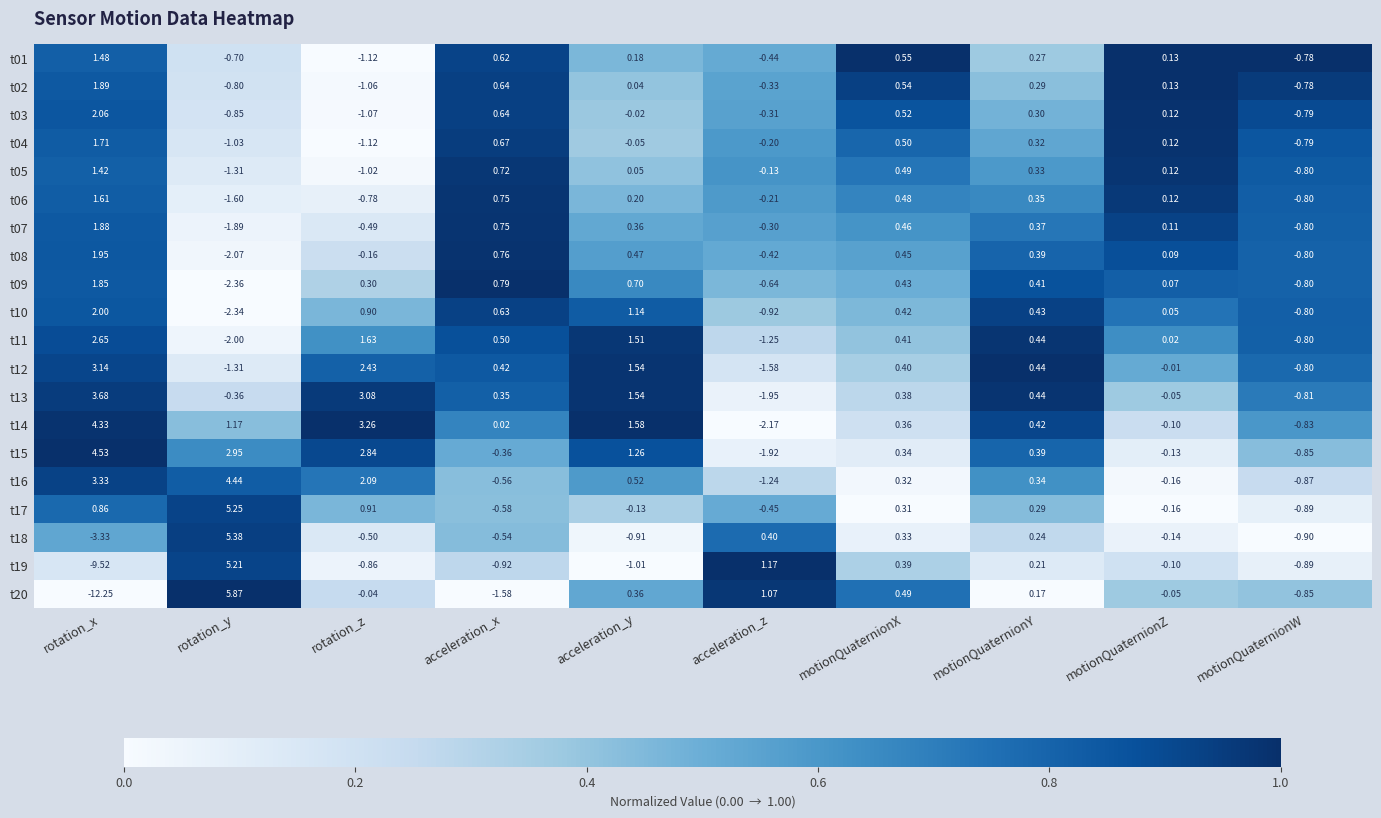

What is the total value across all series at acceleration_y?

9.3